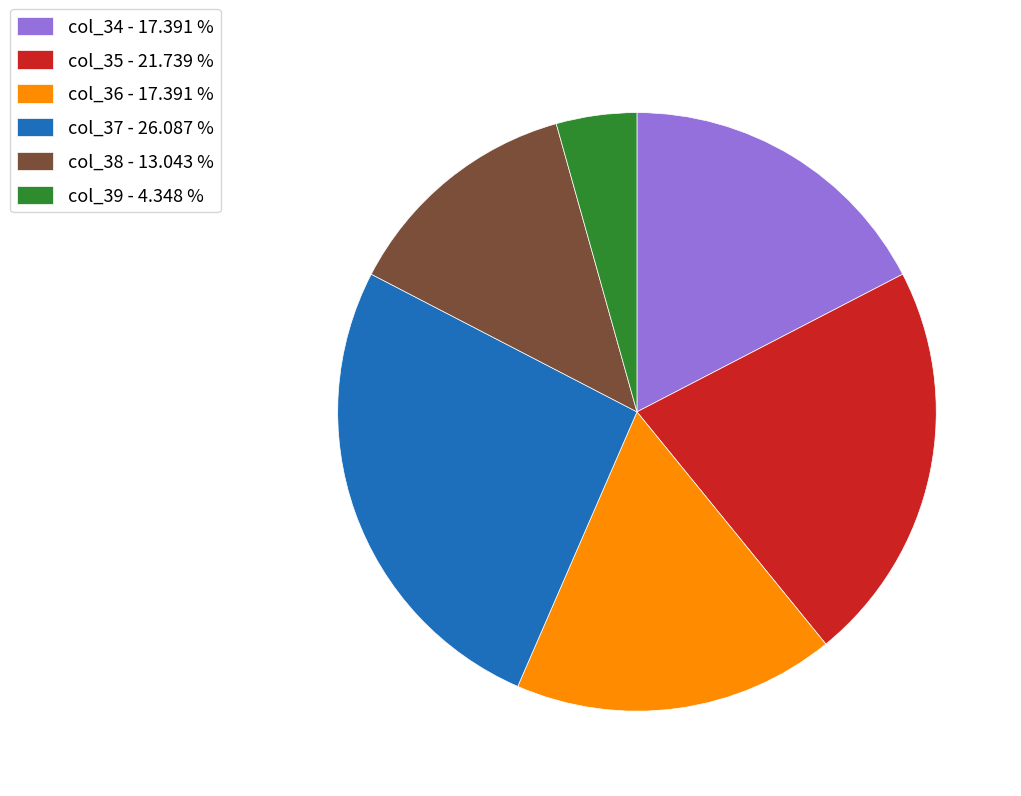

Do col_39 - 4.348 % and col_34 - 17.391 % together represent more than half of the pie?

No